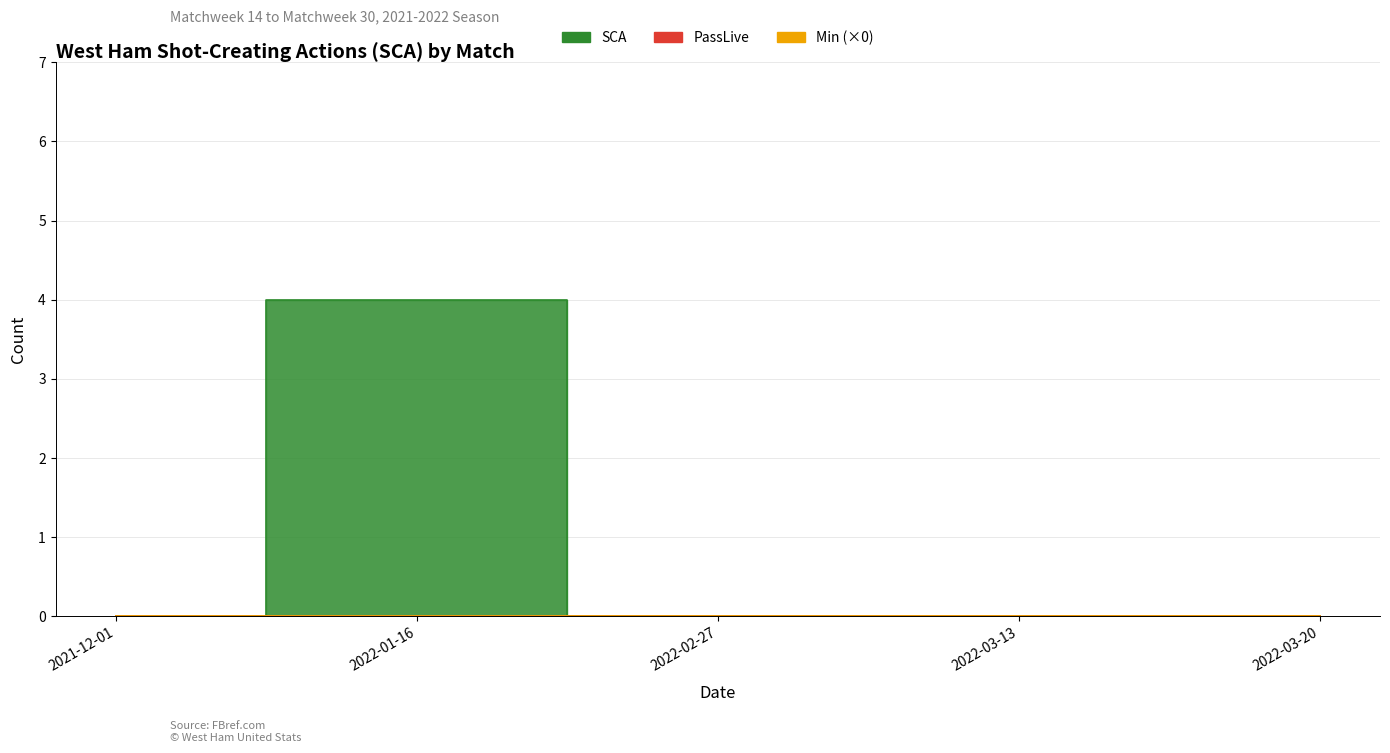

Rank the categories by SCA value from lowest to highest.

2021-12-01, 2022-02-27, 2022-03-13, 2022-03-20, 2022-01-16